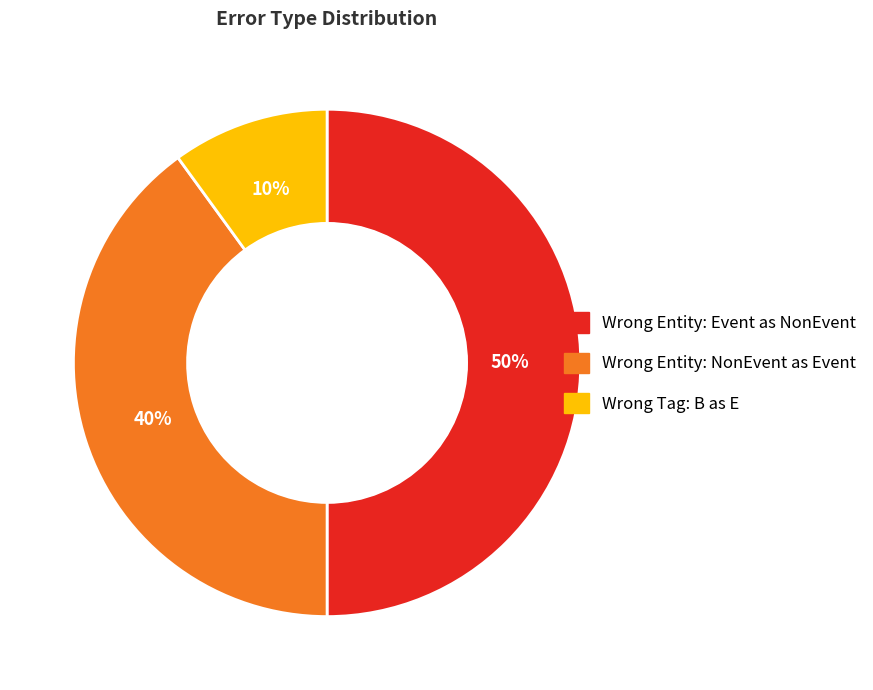

To the nearest percent, what is the difference between the largest and smallest slice percentages?

40%